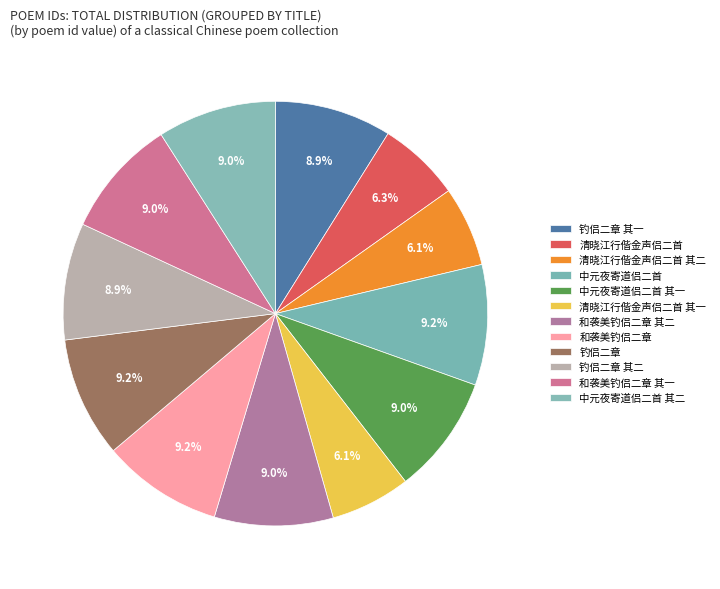

What is the change in value from 清晓江行偕金声侣二首 to 钓侣二章?

+377115